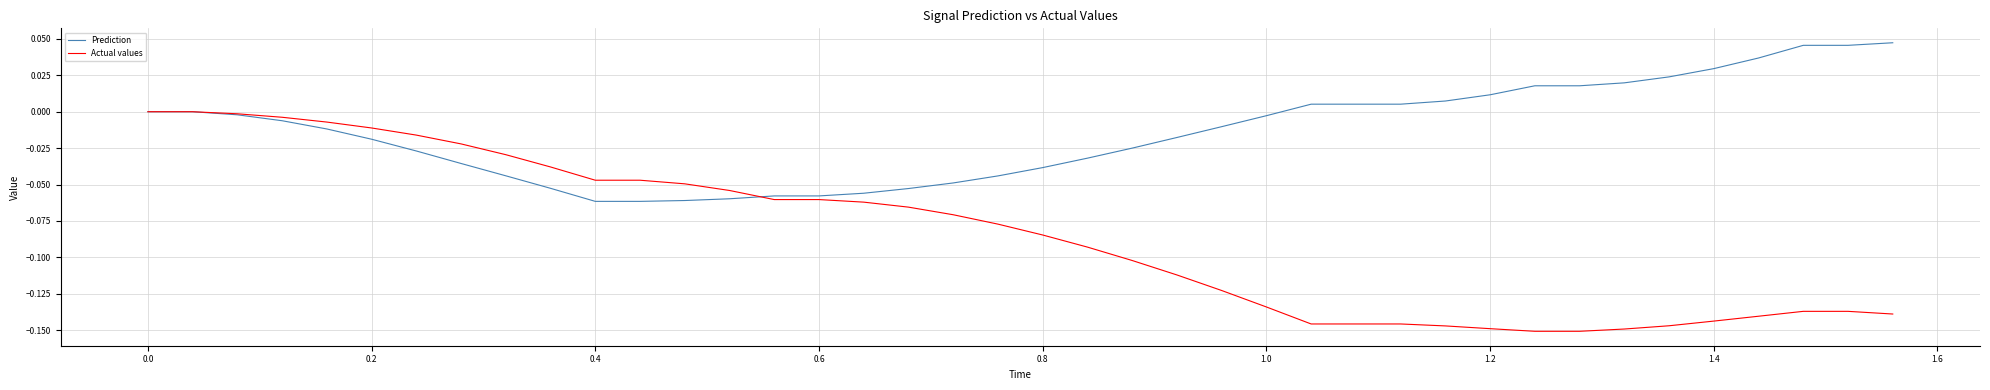

What is the difference between the second highest and minimum values in the Prediction series?

0.1